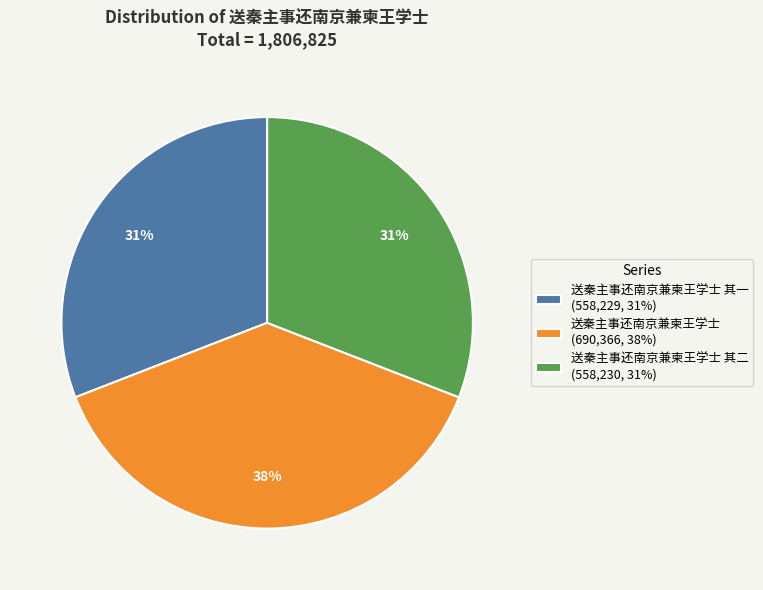

Count the number of slices in the pie.

3